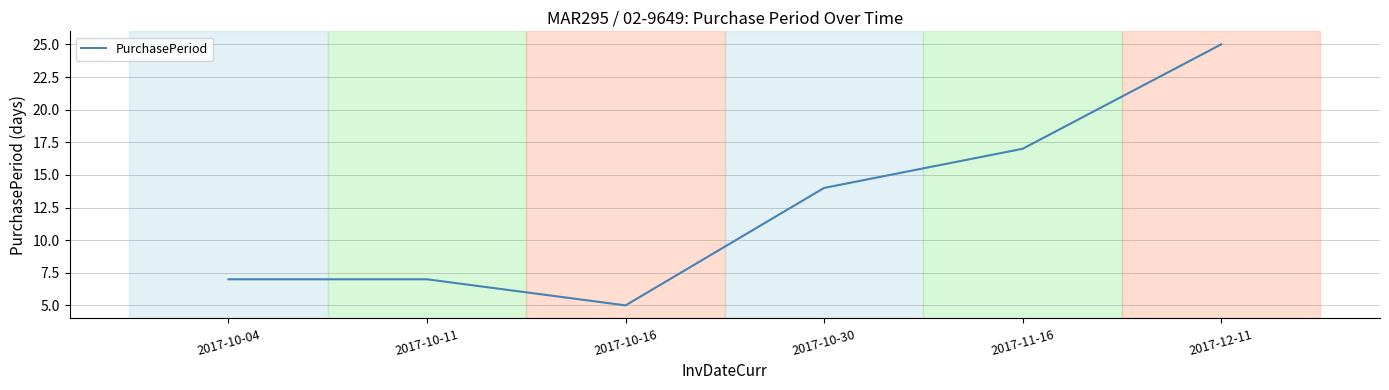

How many categories are shown in the chart?

6